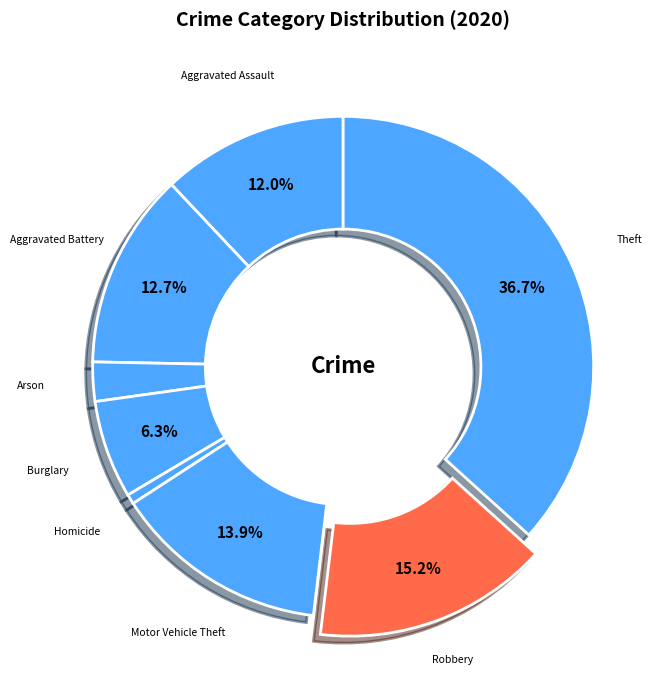

Combined, do Burglary and Theft account for over 50%?

No